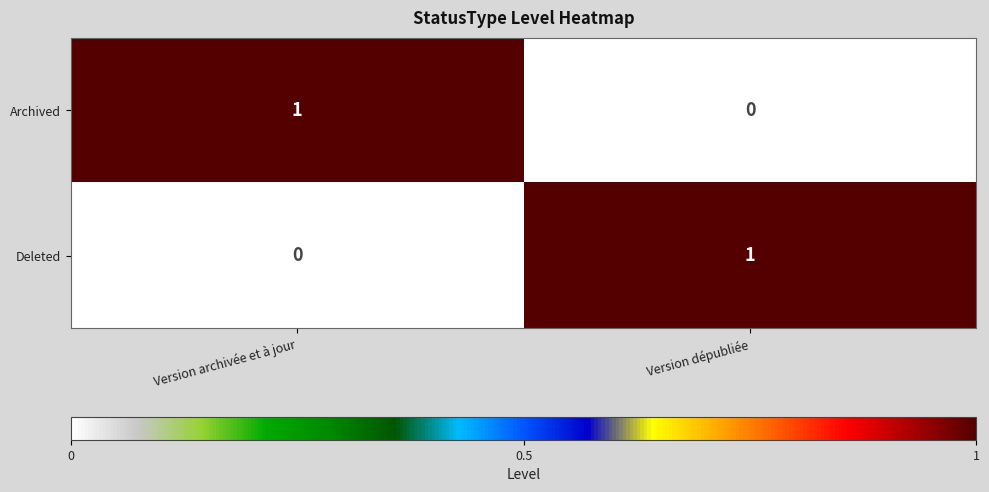

Is the value of Archived at Version dépubliée greater than the value of Deleted at Version dépubliée?

No